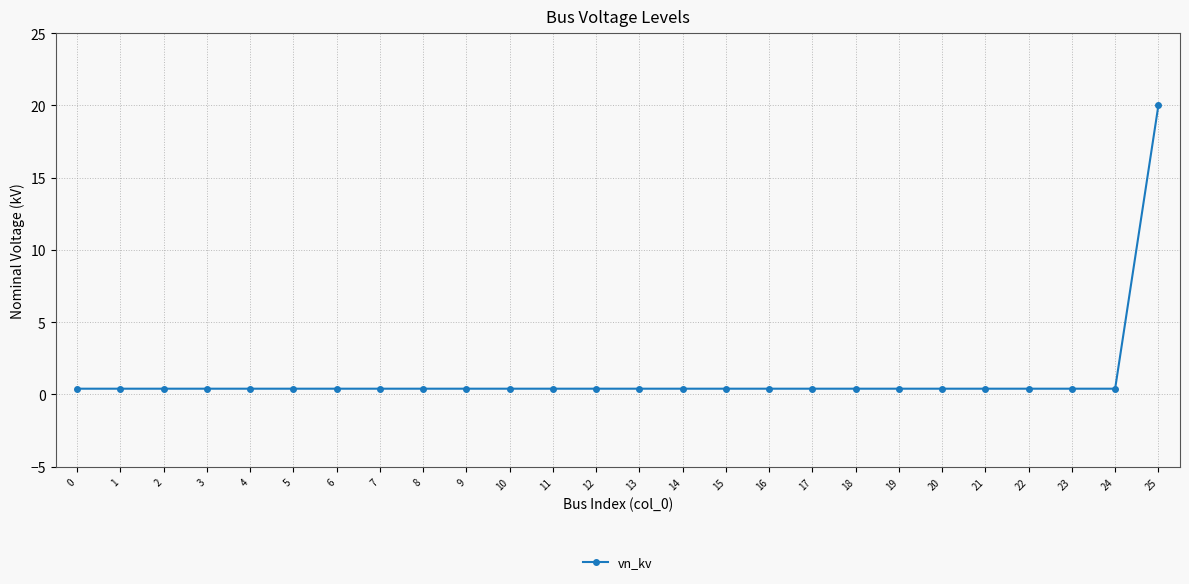

Reading left to right, extract all data points from this chart.

0=0.4	1=0.4	2=0.4	3=0.4	4=0.4	5=0.4	6=0.4	7=0.4	8=0.4	9=0.4	10=0.4	11=0.4	12=0.4	13=0.4	14=0.4	15=0.4	16=0.4	17=0.4	18=0.4	19=0.4	20=0.4	21=0.4	22=0.4	23=0.4	24=0.4	25=20.0